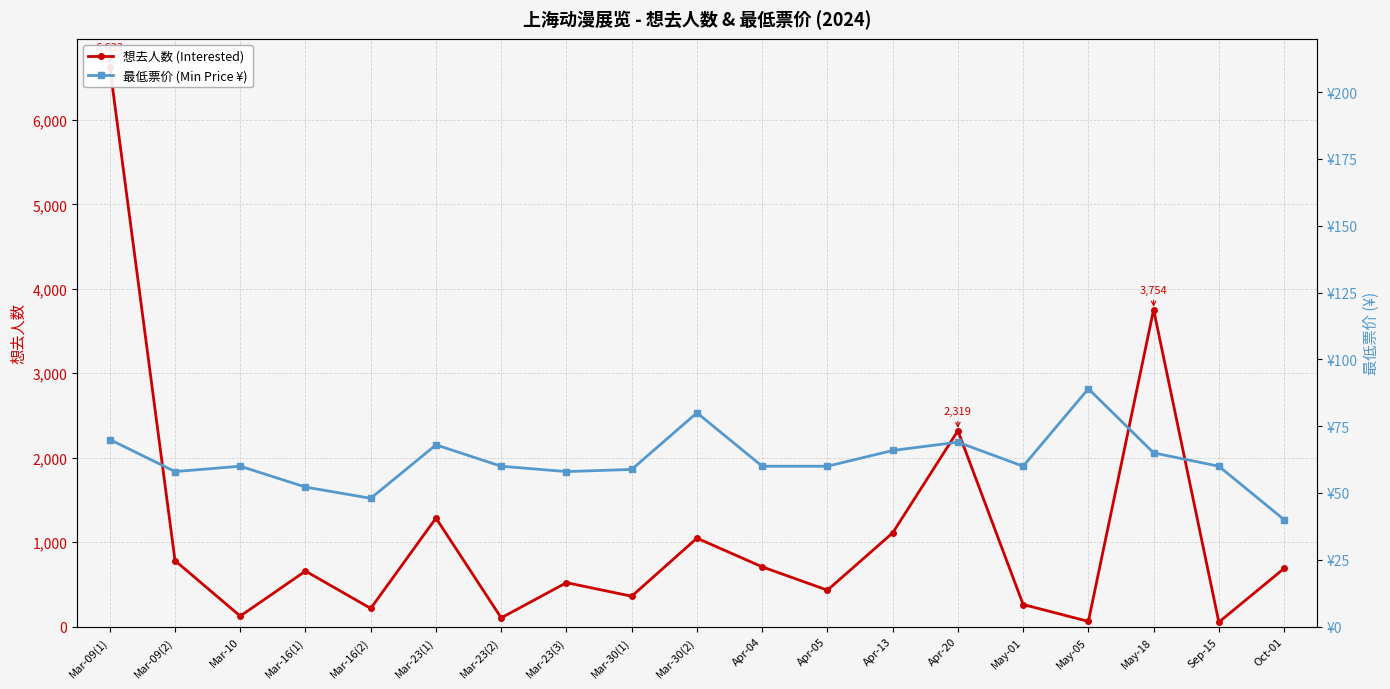

Reading left to right, what are all the values shown in this chart?

想去人数 (Interested): 6633.0	781.0	124.0	657.0	215.0	1285.0	103.0	520.0	359.0	1047.0	707.0	431.0	1109.0	2319.0	261.0	61.0	3754.0	52.0	688.0
最低票价 (Min Price ¥): 70.0	58.0	60.0	52.2	48.0	68.0	60.0	58.0	58.8	80.0	60.0	60.0	65.9	69.0	60.0	89.0	65.0	60.0	40.0